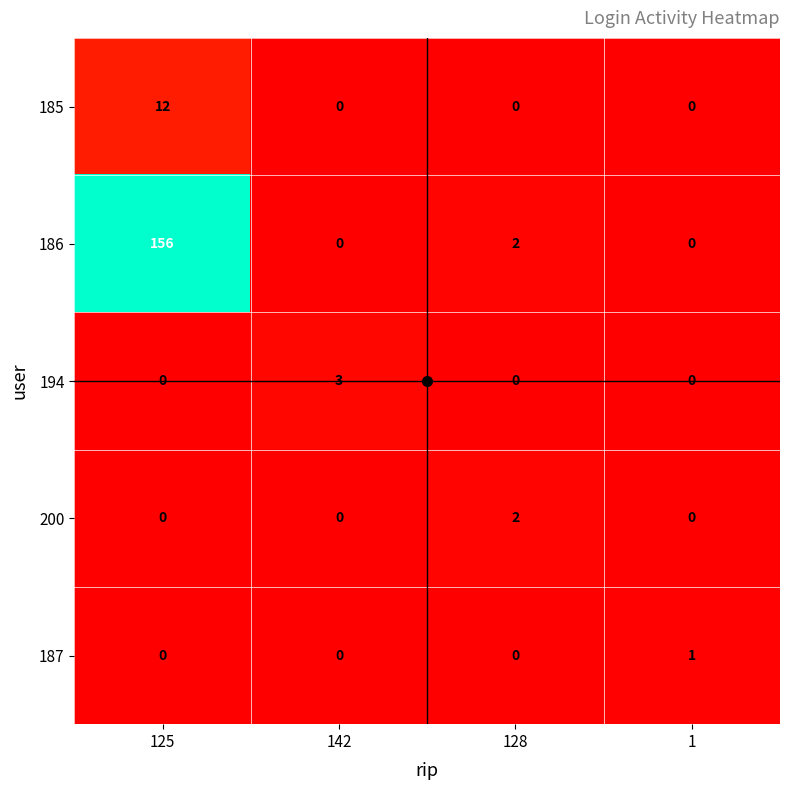

What is the greatest value displayed?

156